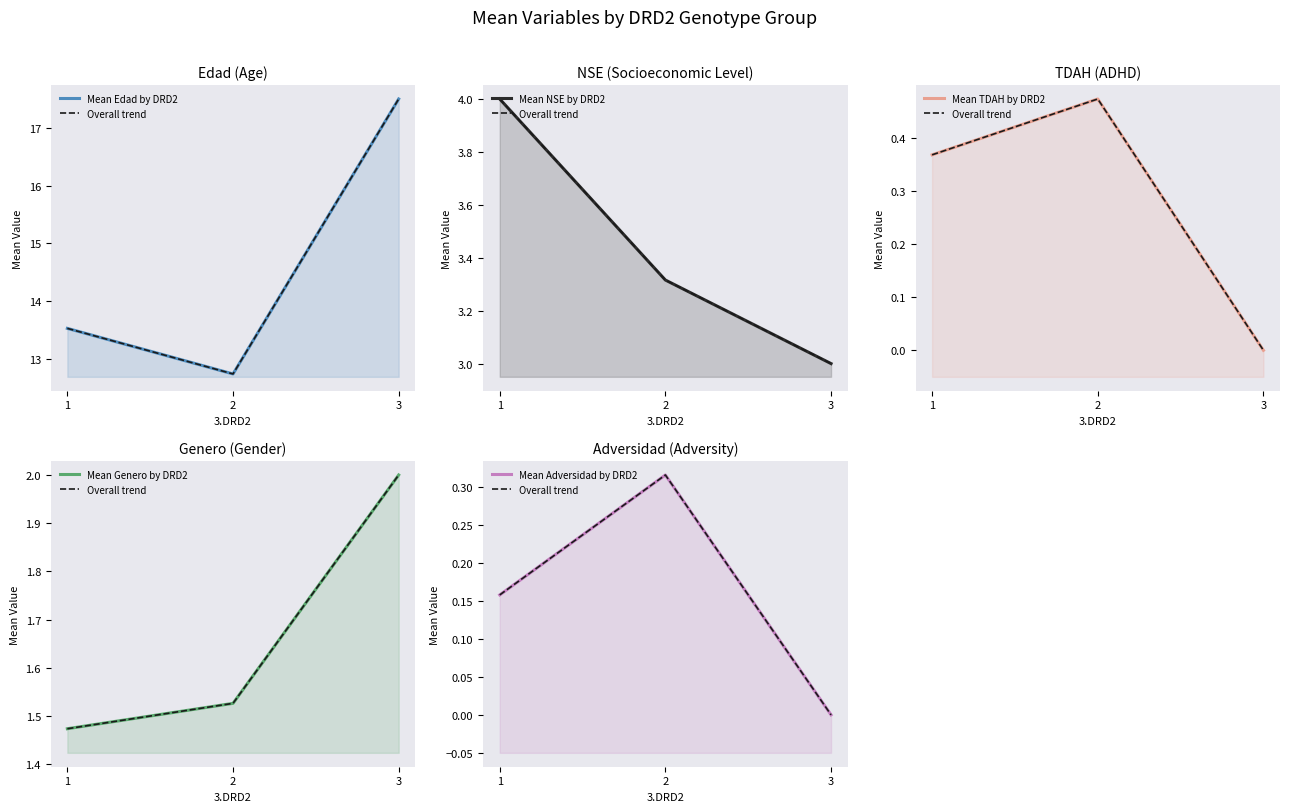

Where is Mean Adversidad by DRD2 nearest to the value 0?

3